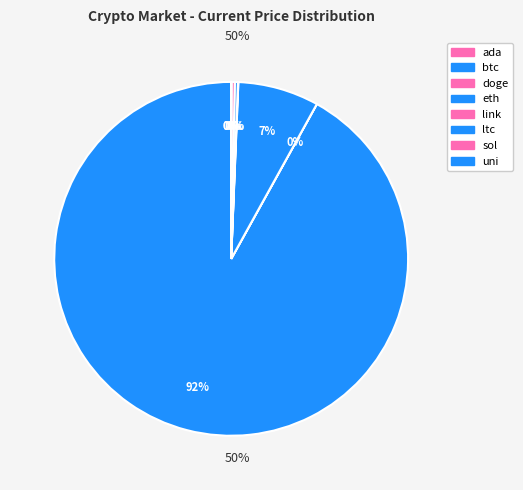

Rank the categories by value from lowest to highest.

doge, ada, uni, link, ltc, sol, eth, btc